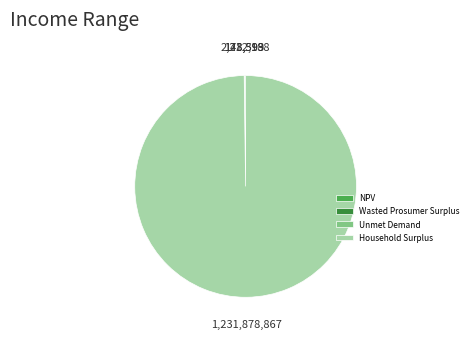

Is it true that Household Surplus is 91% of the pie?

False